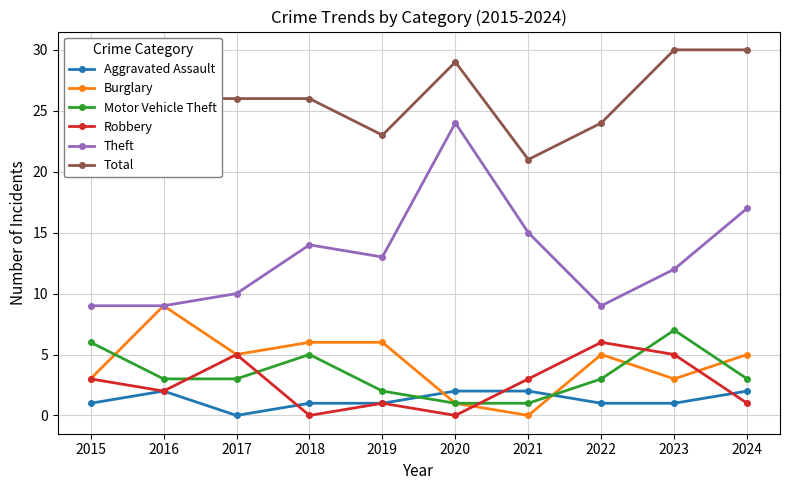

Is it true that Aggravated Assault equals 2 at 2016?

True